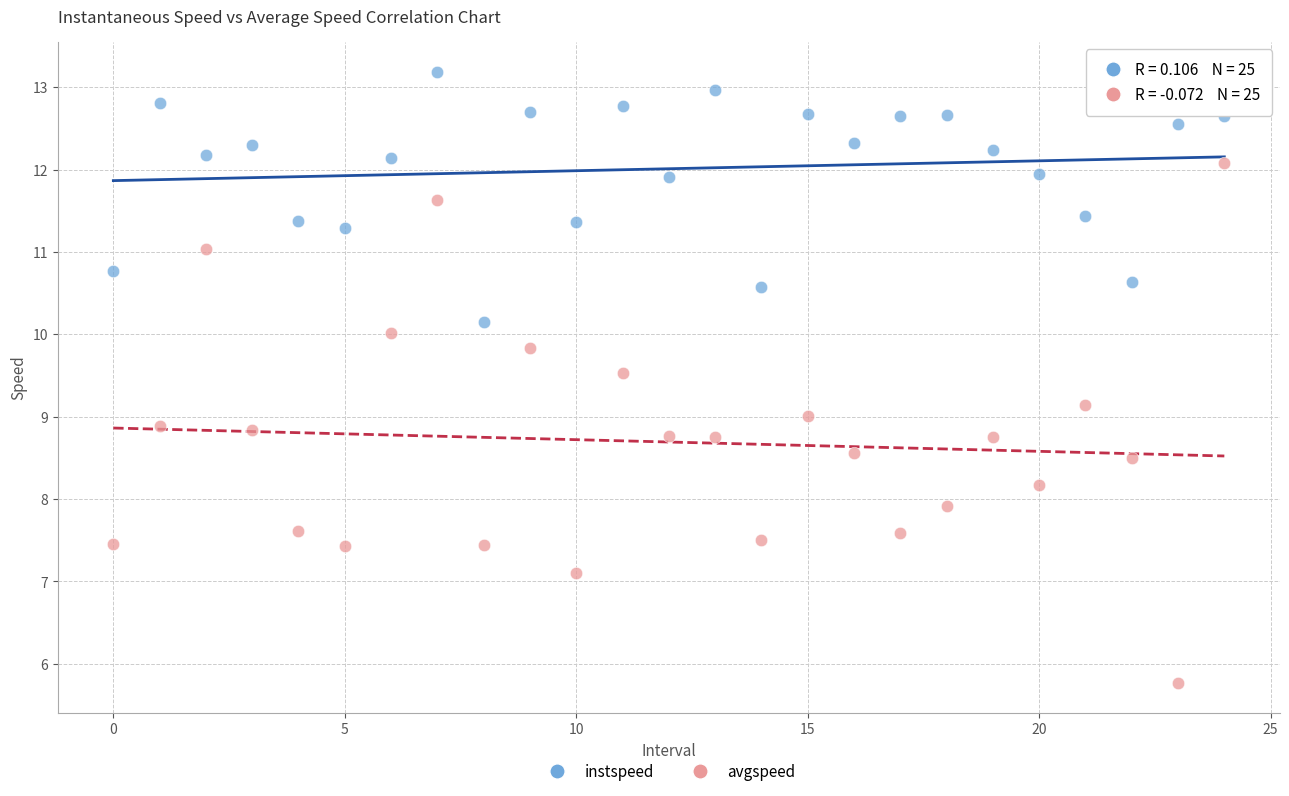

Which series contains the lowest Y value?

avgspeed